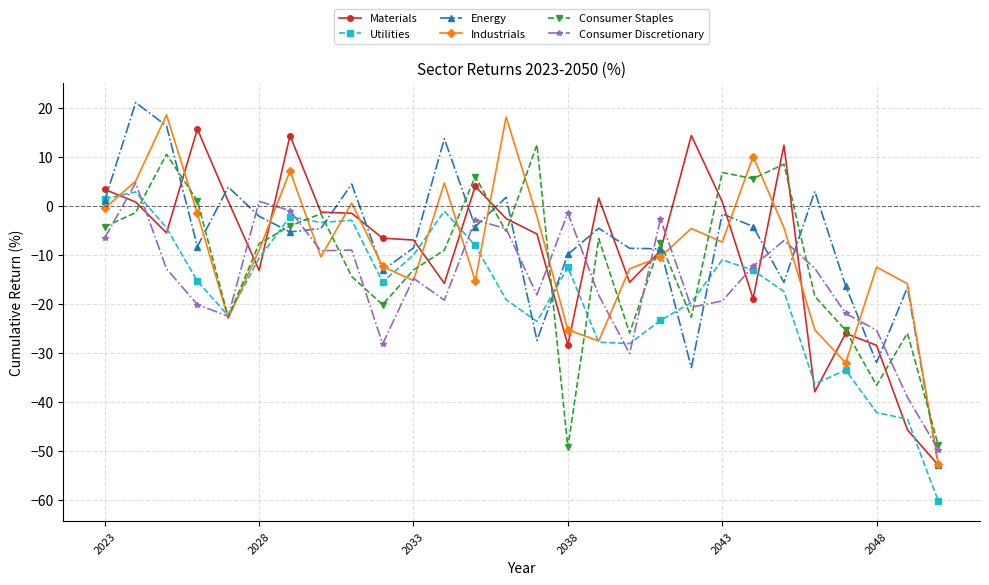

What is the maximum value shown in the chart?

21.1